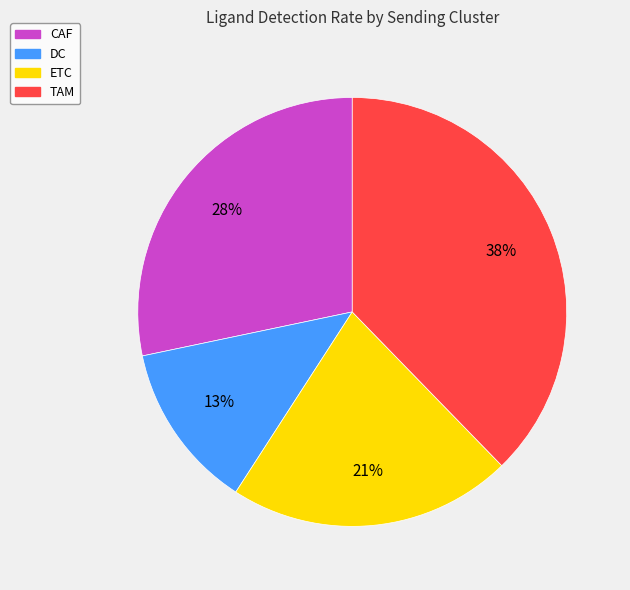

The ETC slice represents 21% of the pie. True or false?

True